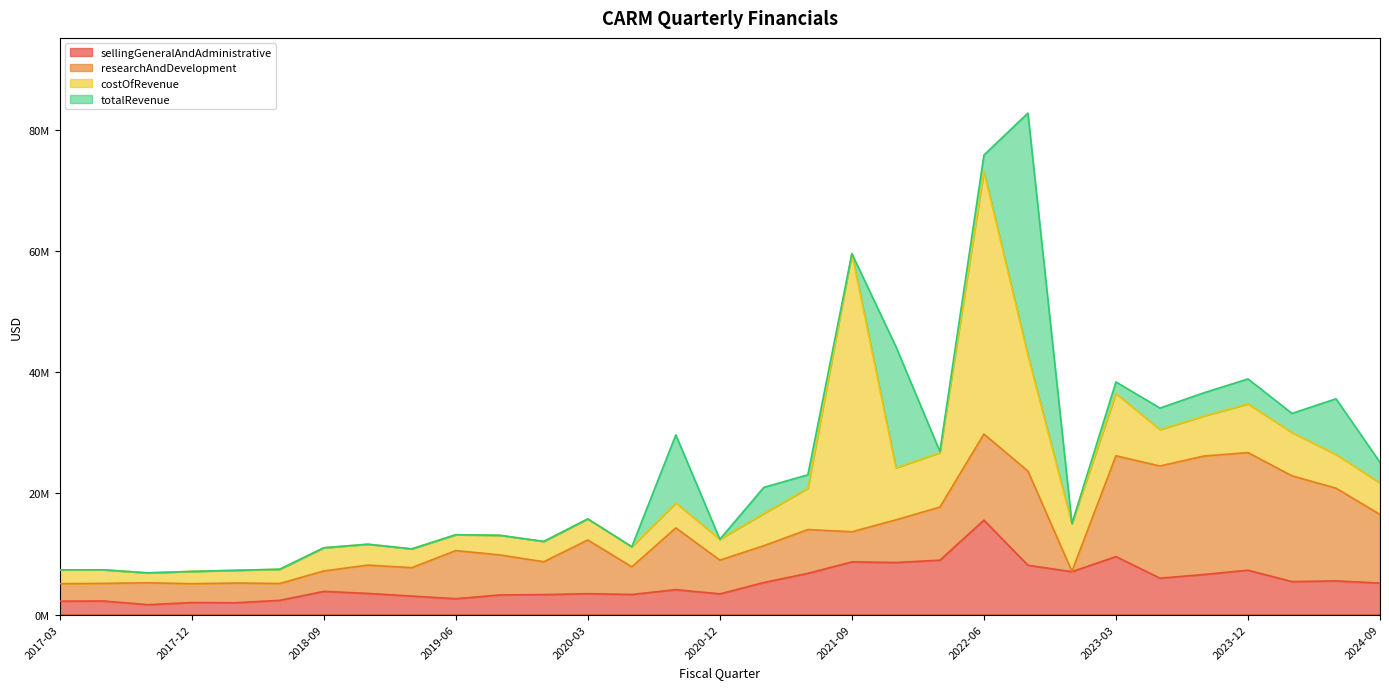

At which category does sellingGeneralAndAdministrative reach its first local peak?

2017-06-30